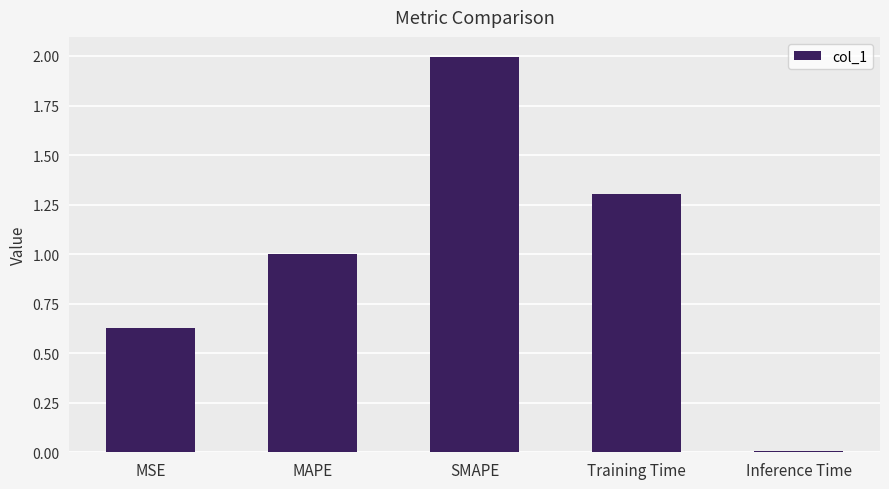

What is the difference between the maximum and minimum values?

2.0